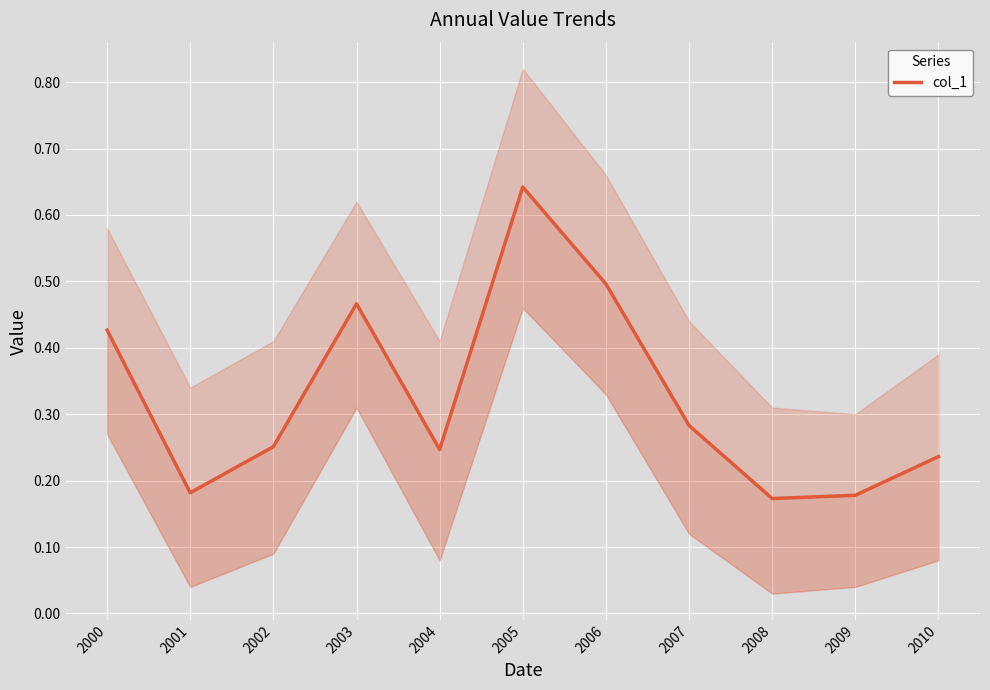

At which label is the value closest to 0?

2008